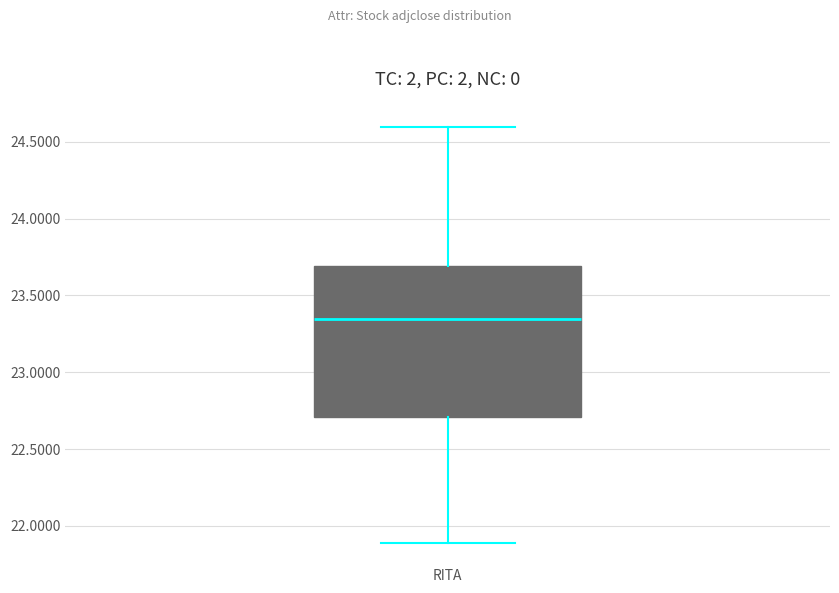

Where is the lower edge of the box for RITA on the y-axis? The values are not printed on the chart, so give them approximately, as read against the axis.

22.70